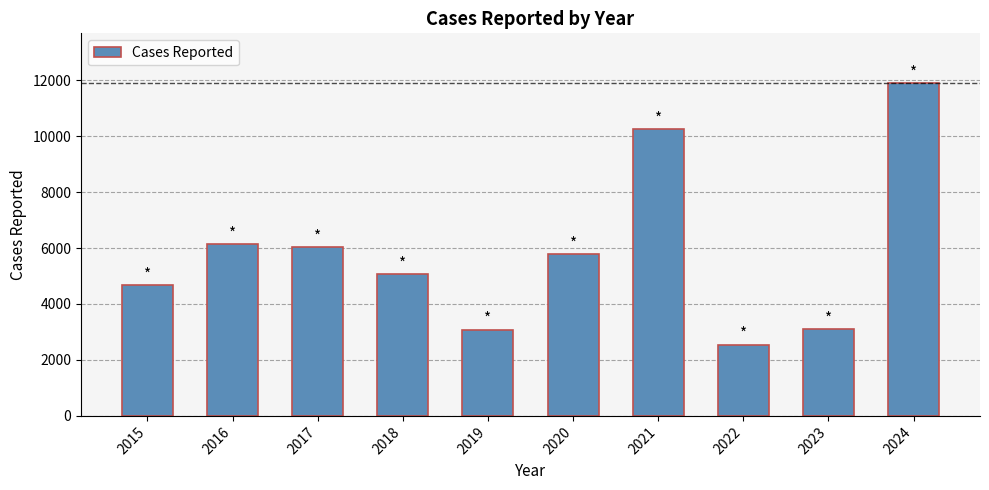

At which label is the value closest to 7217?

2016